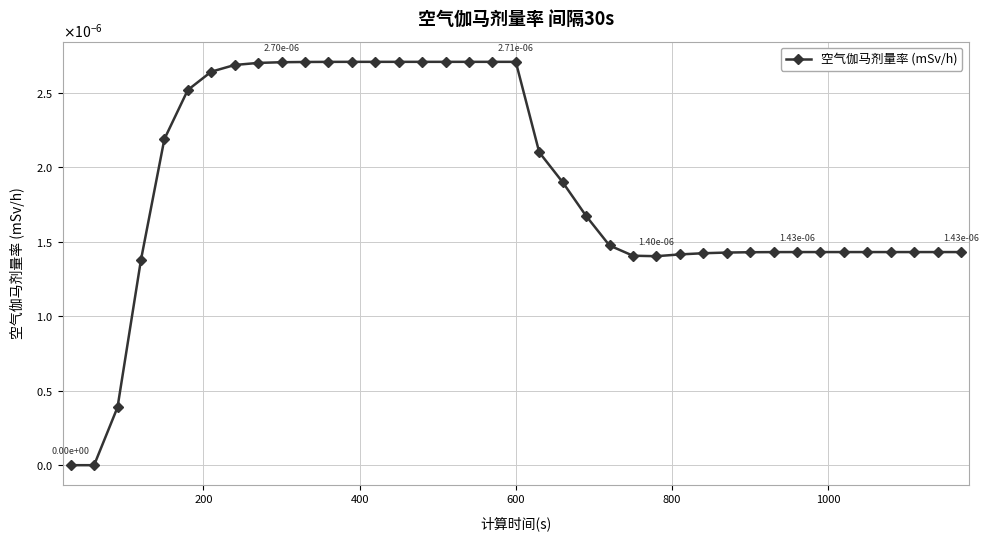

Is this an area chart (filled region under the line)?

No